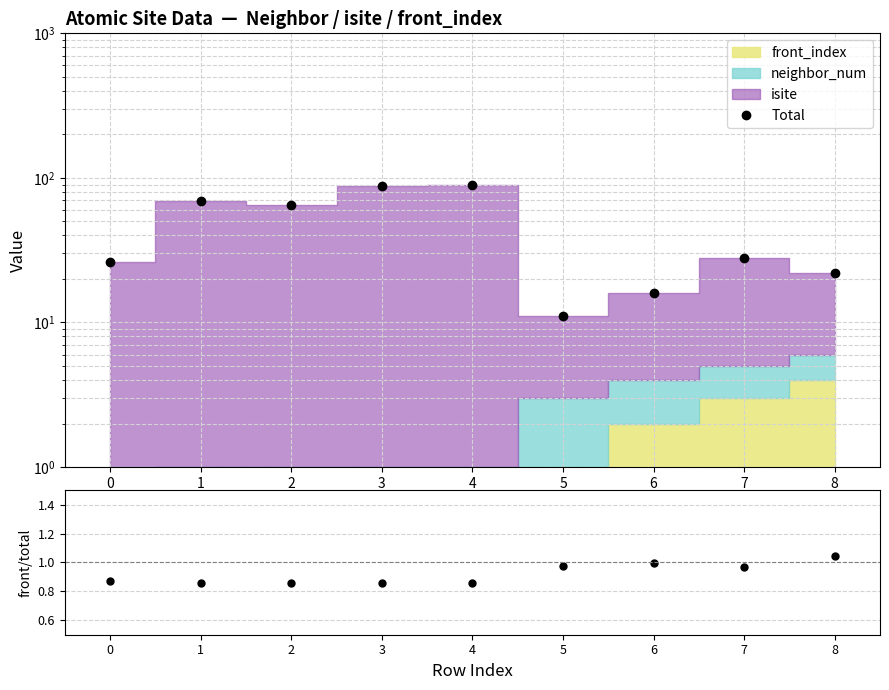

At which category is the sum across all series the highest?

4